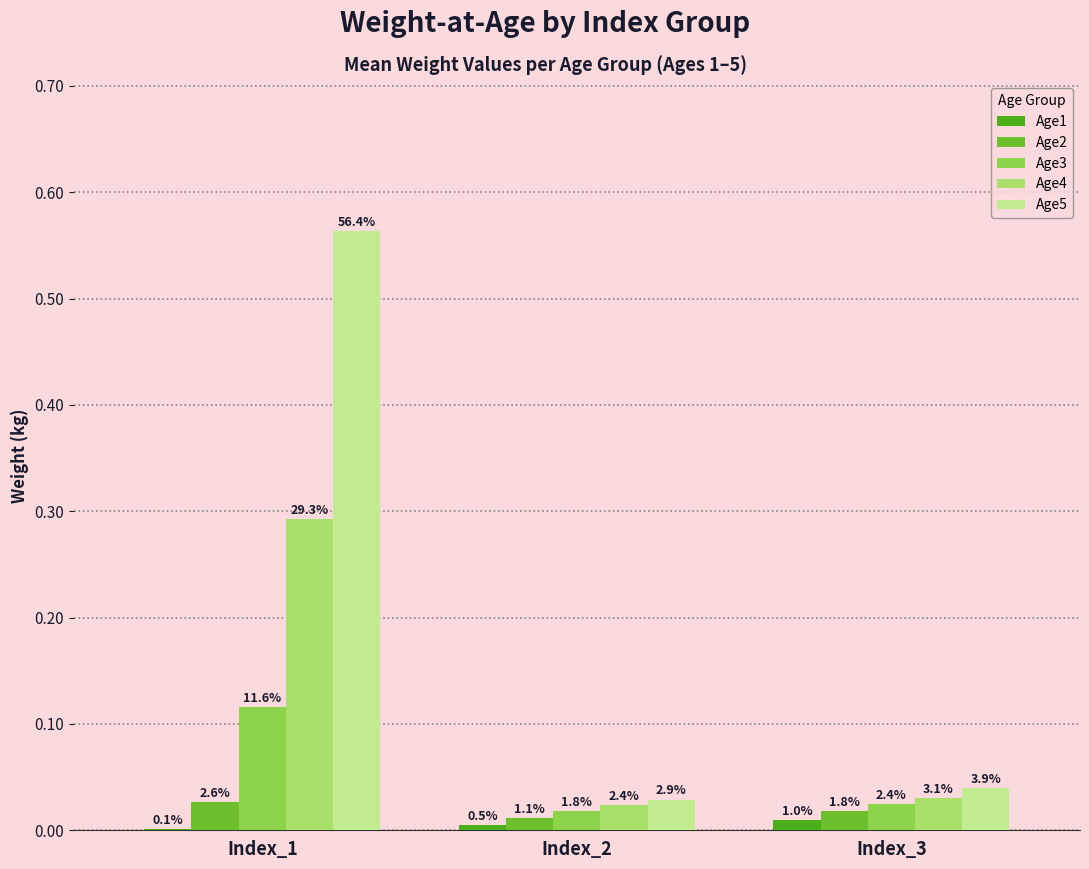

What are all the series names shown in the legend?

Age1, Age2, Age3, Age4, Age5